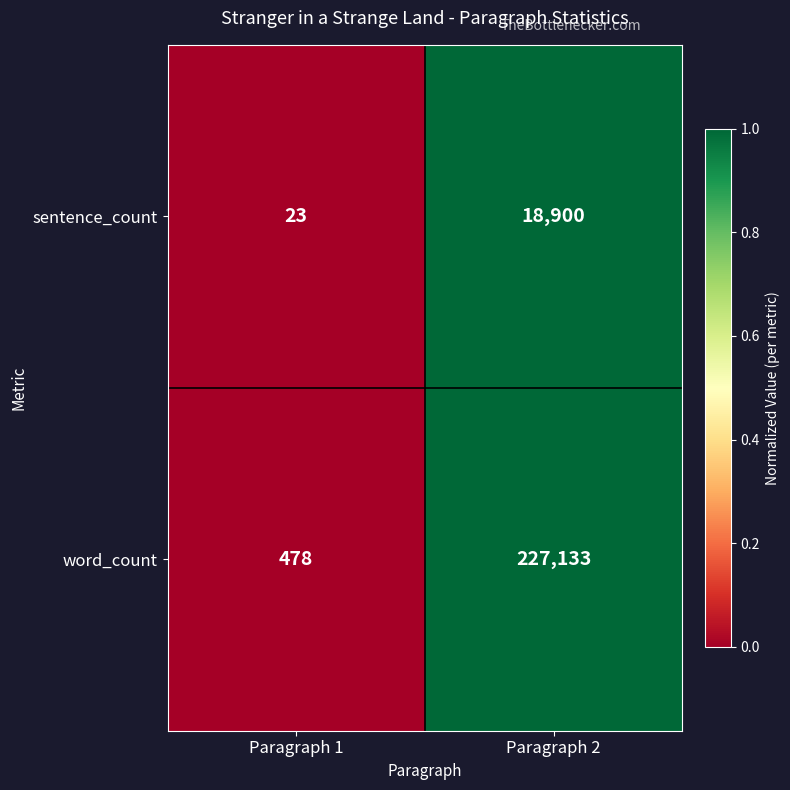

Which category has the lowest value across all series?

Paragraph 1